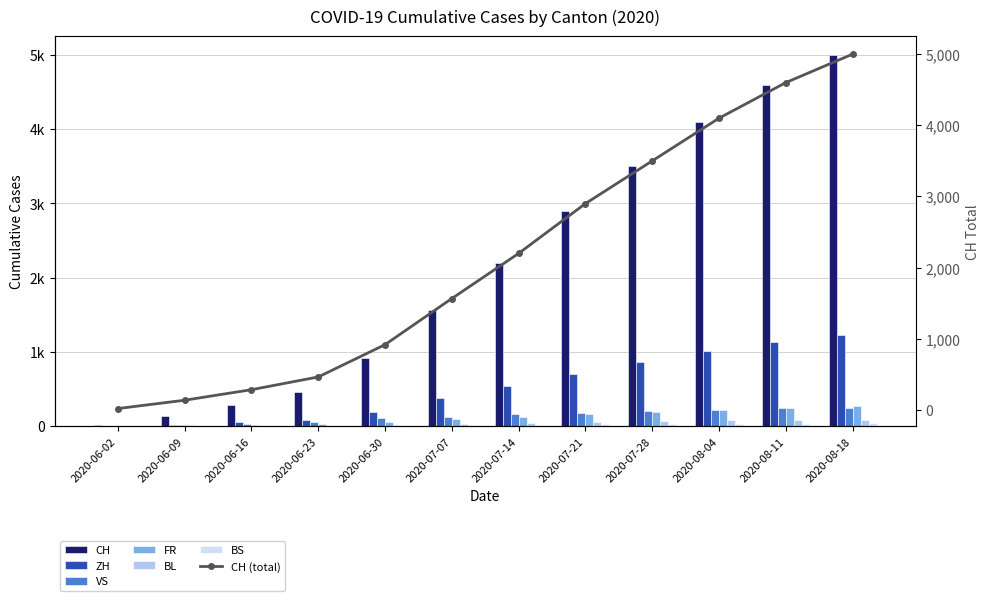

How many bars are there in each group?

6